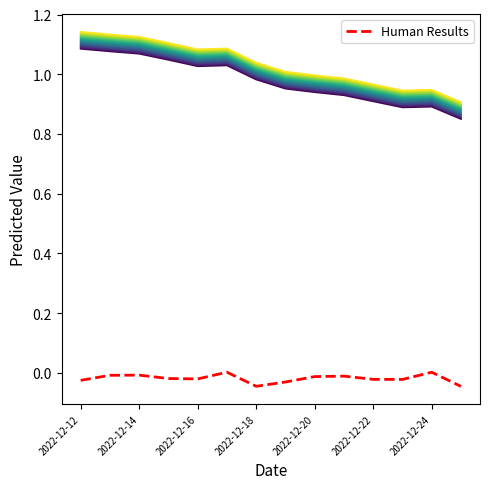

Reading right to left, list all the values displayed in this chart.

price_pred_line_0: 0.8	0.9	0.9	0.9	0.9	0.9	1.0	1.0	1.0	1.0	1.0	1.1	1.1	1.1
Human Results: -0.0	0.0	-0.0	-0.0	-0.0	-0.0	-0.0	-0.0	0.0	-0.0	-0.0	-0.0	-0.0	-0.0